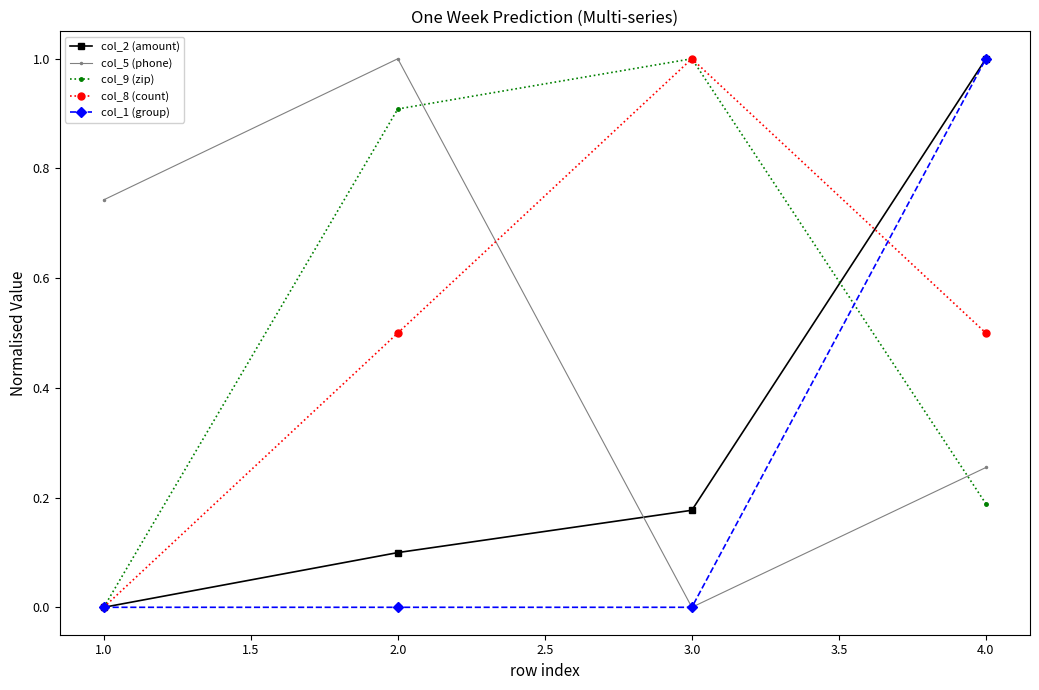

What position from the left is 2.0?

2